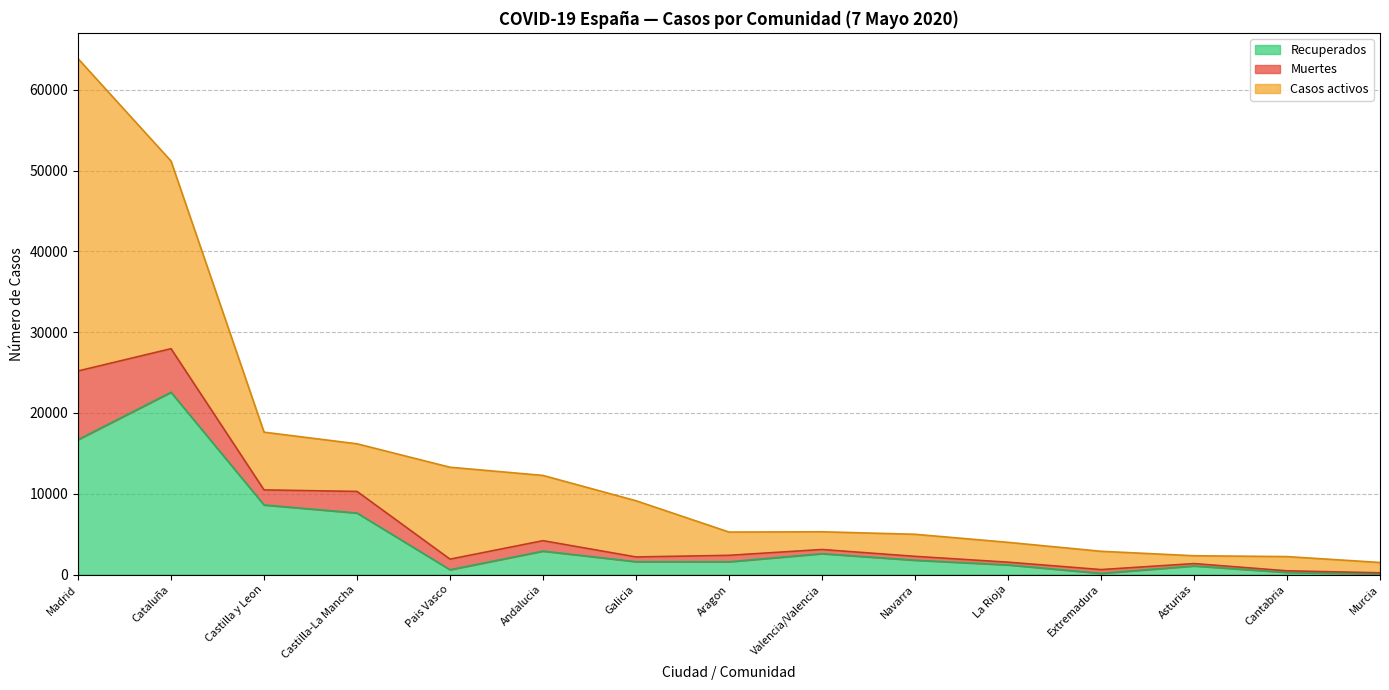

The value of Recuperados at Cataluña is 30030. True or false?

False